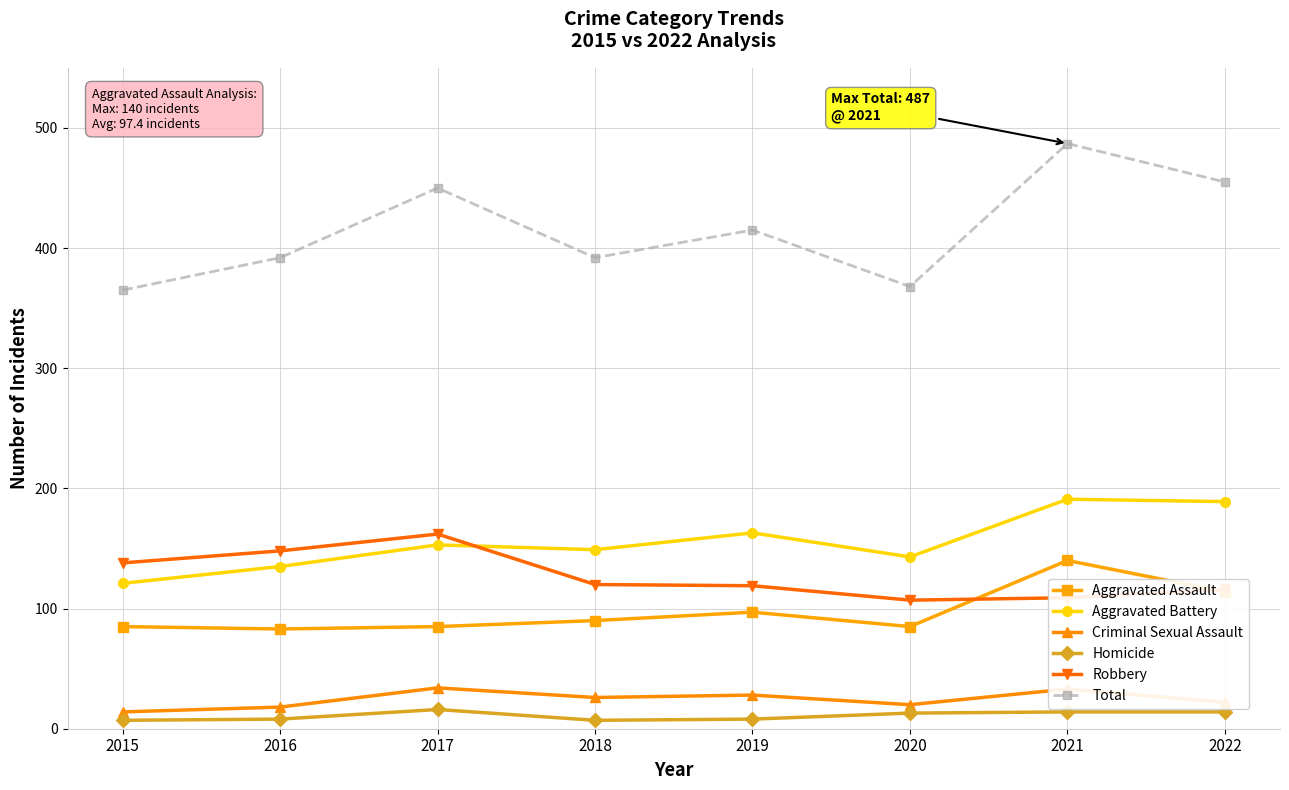

Is it true that Aggravated Battery equals 149 at 2018?

True